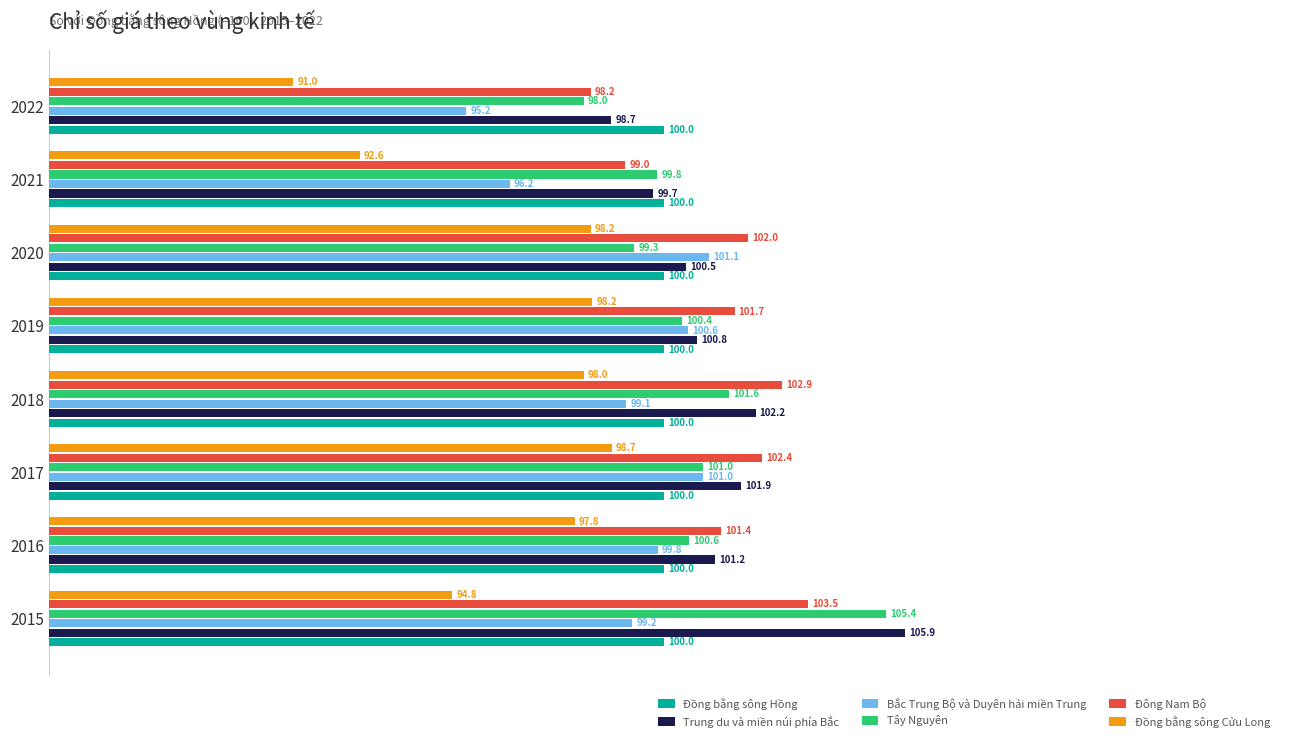

Is it true that Trung du và miền núi phía Bắc equals 33.5 at 2015?

False